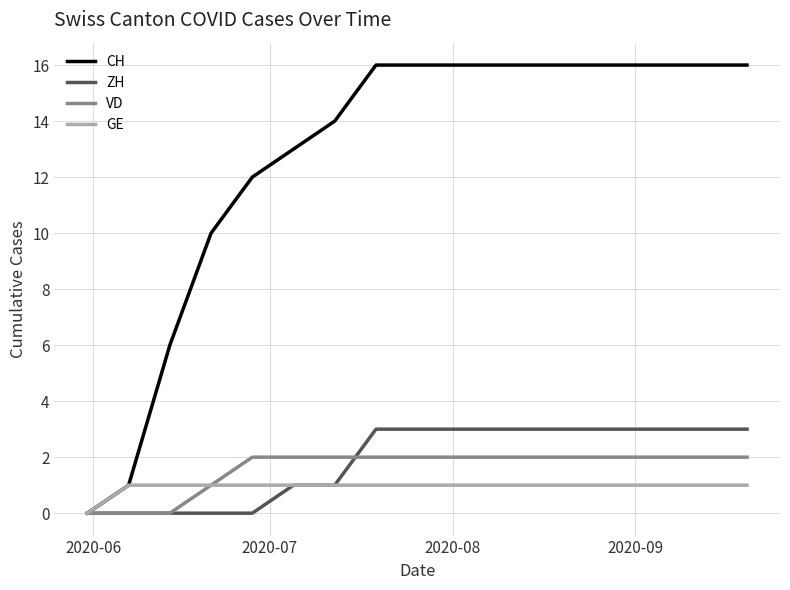

List the series in order of their peak value, lowest first.

GE, VD, ZH, CH